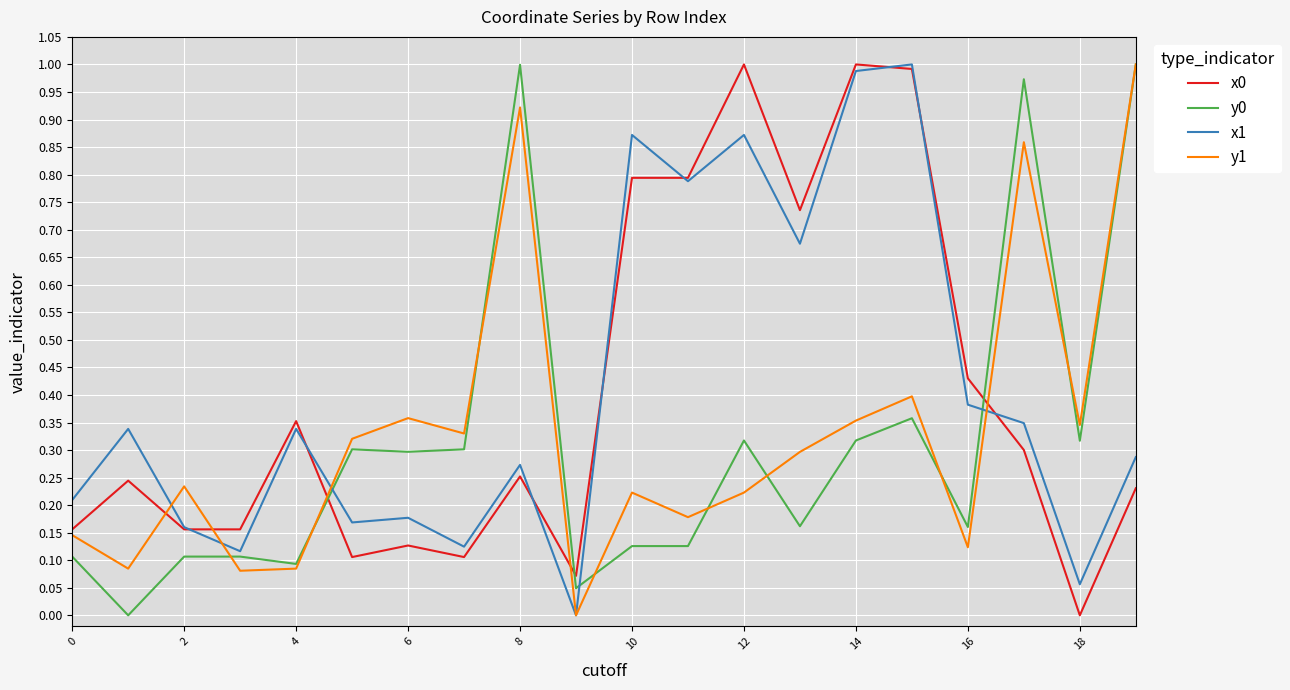

True or false: x0 and y0 cross at least once.

True